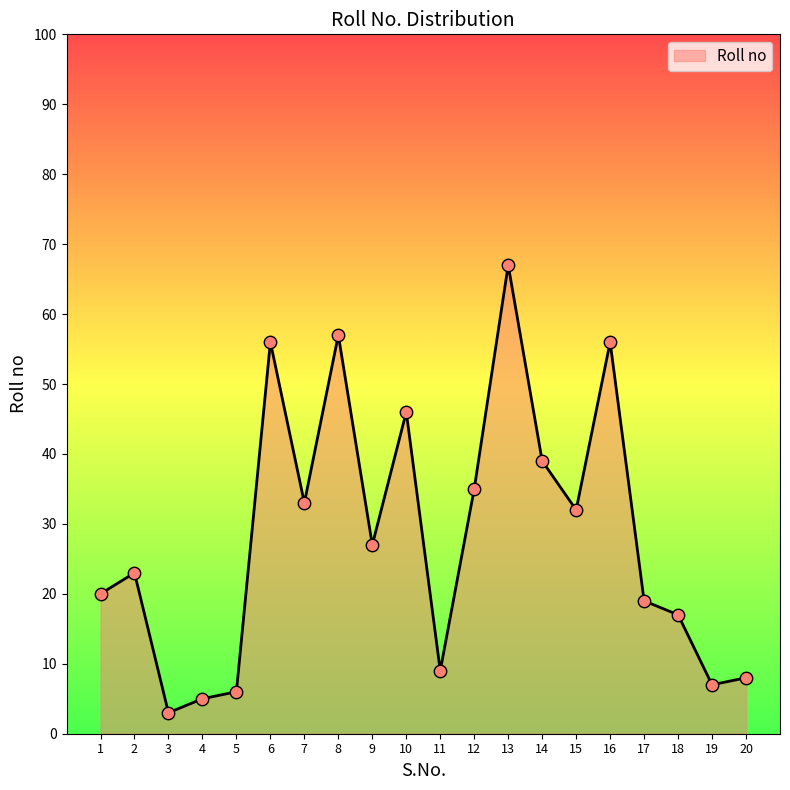

Between 17 and 19, which is larger?

17